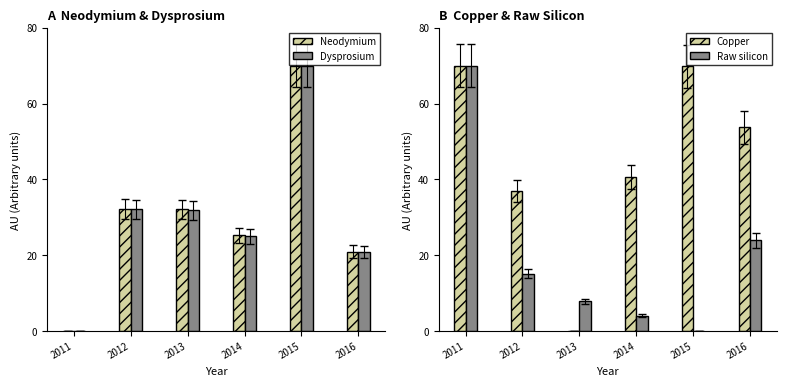

What is the sum of the Neodymium values at 2014 and 2013?

57.3